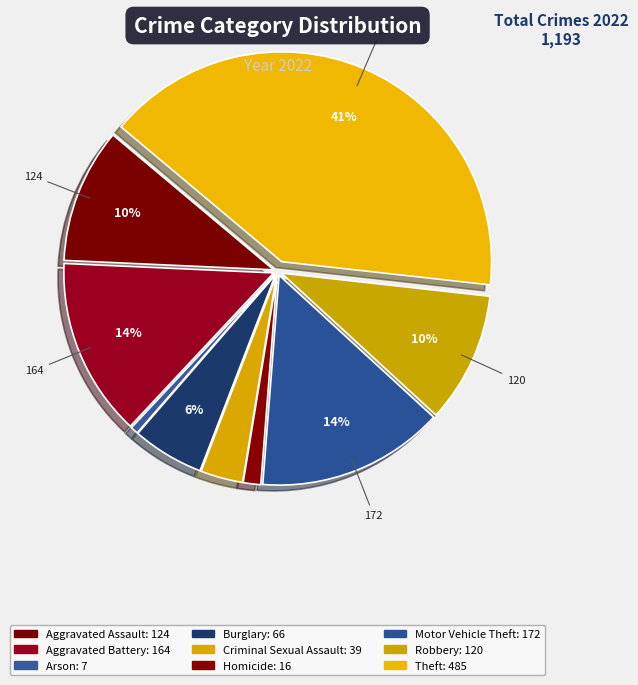

Does Burglary represent more than half of the total?

No